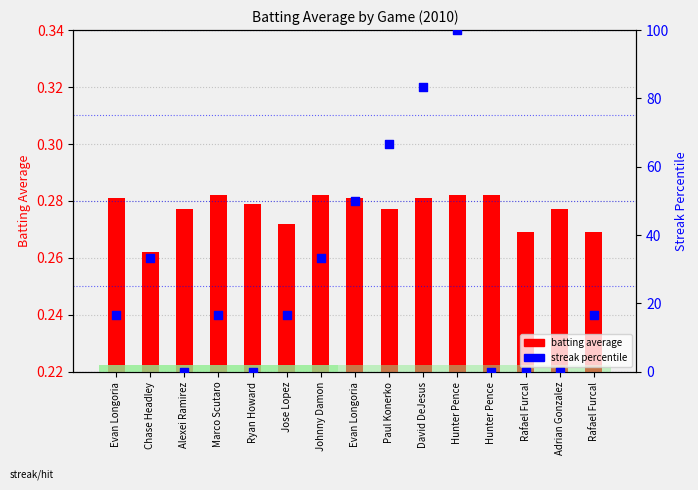

Which series has the largest total across all categories?

streak percentile